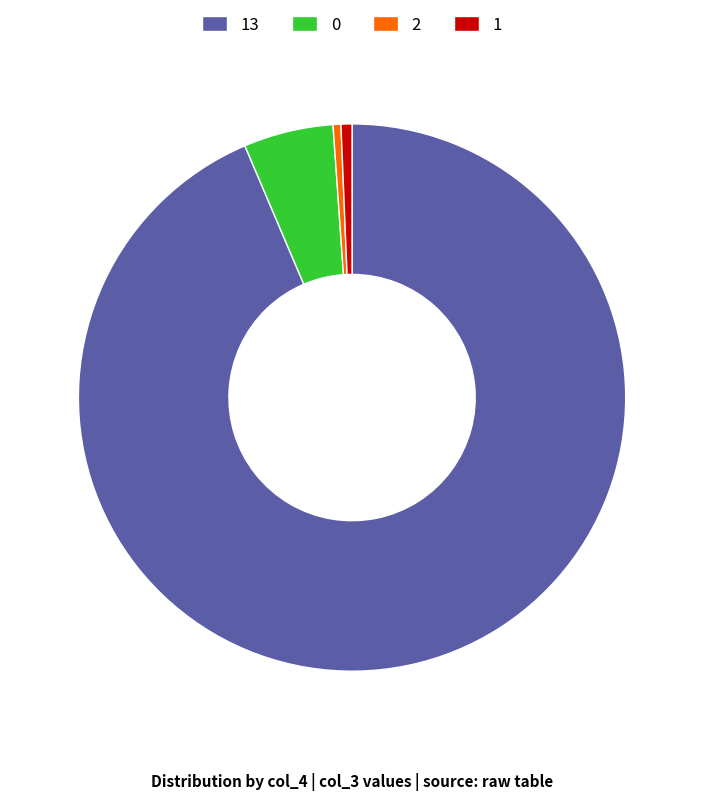

What is the largest slice in the pie chart?

13